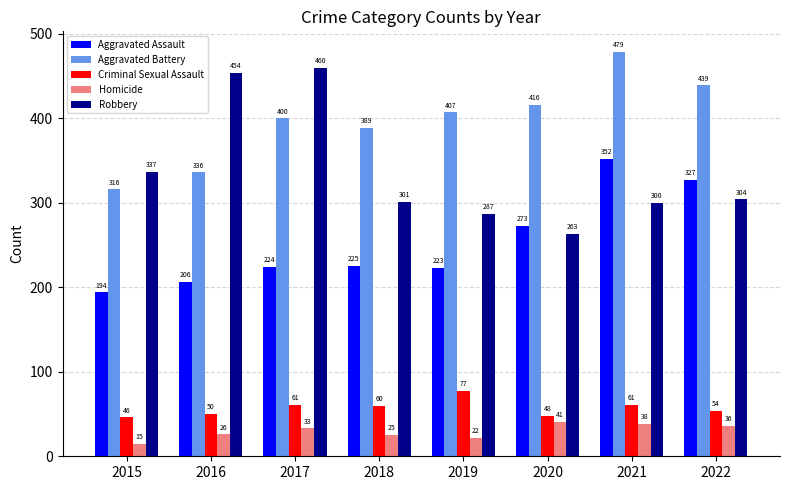

True or false: Aggravated Battery has a value of 439 at 2022.

True